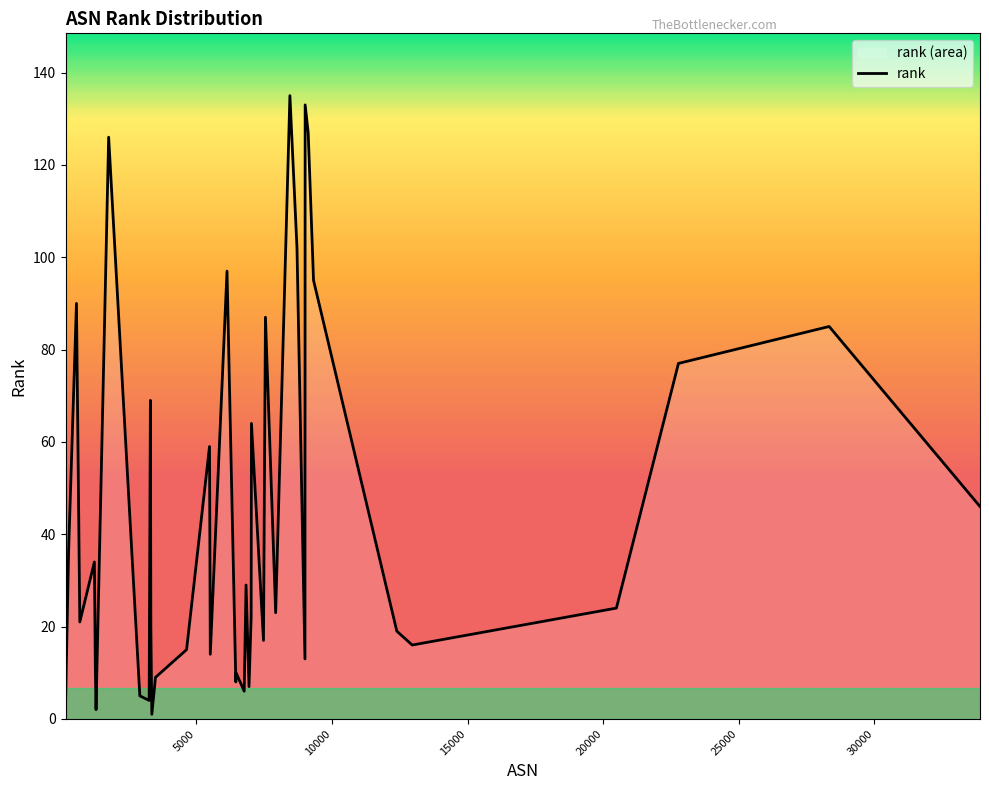

What is the maximum value shown in the chart?

135